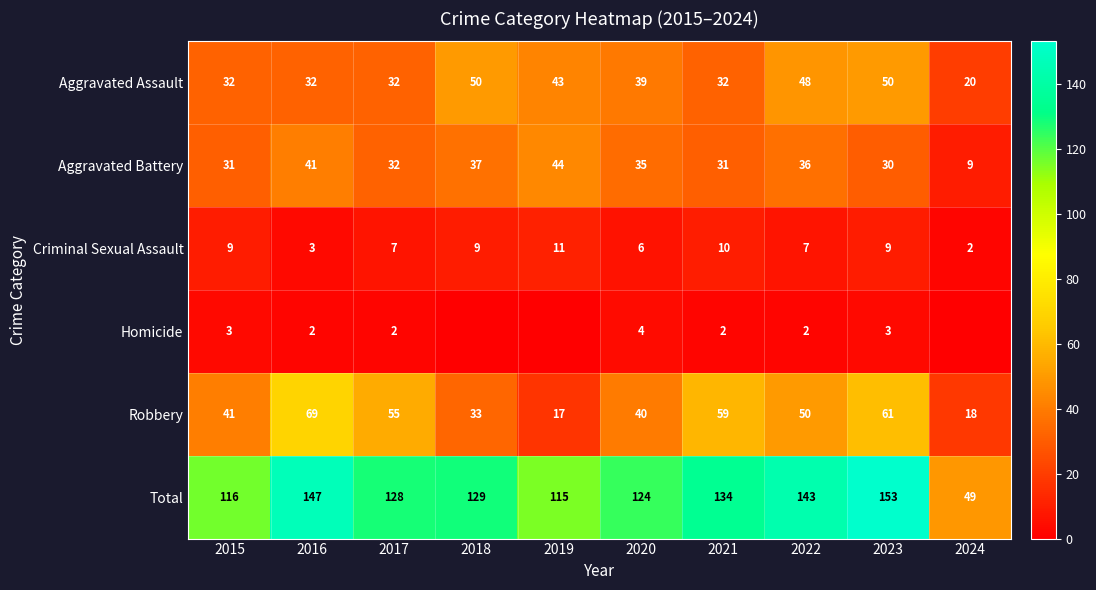

What is the spread (max minus min) of values at 2017?

126